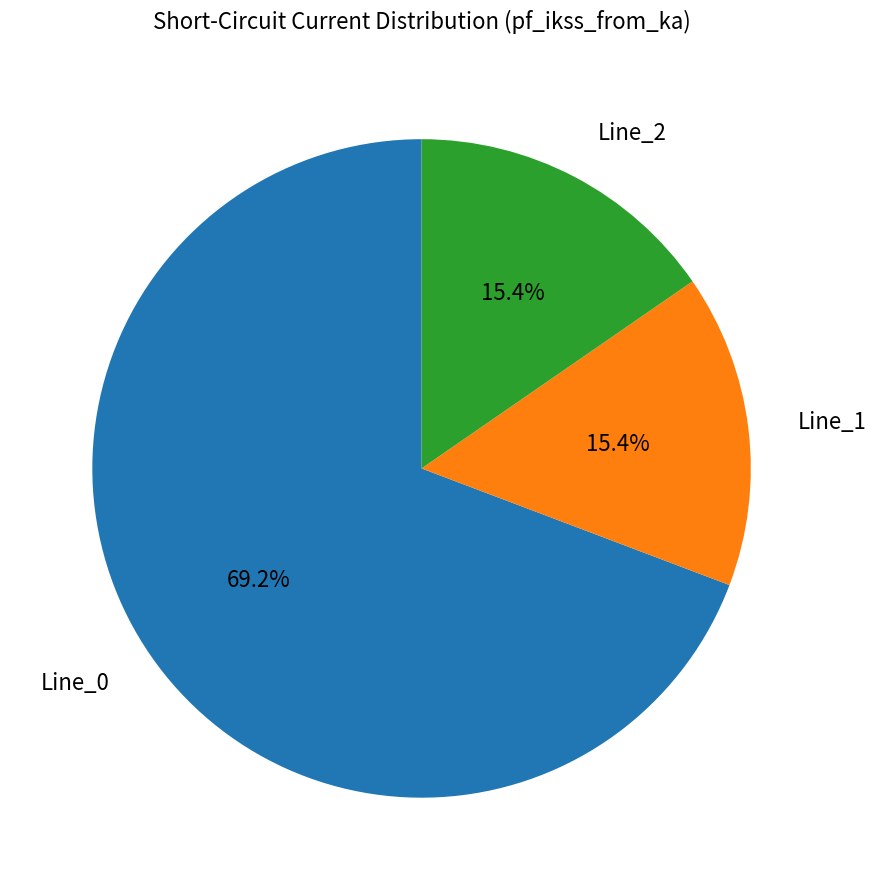

To the nearest percent, what is the difference between the Line_2 and Line_0 slice percentages?

54%